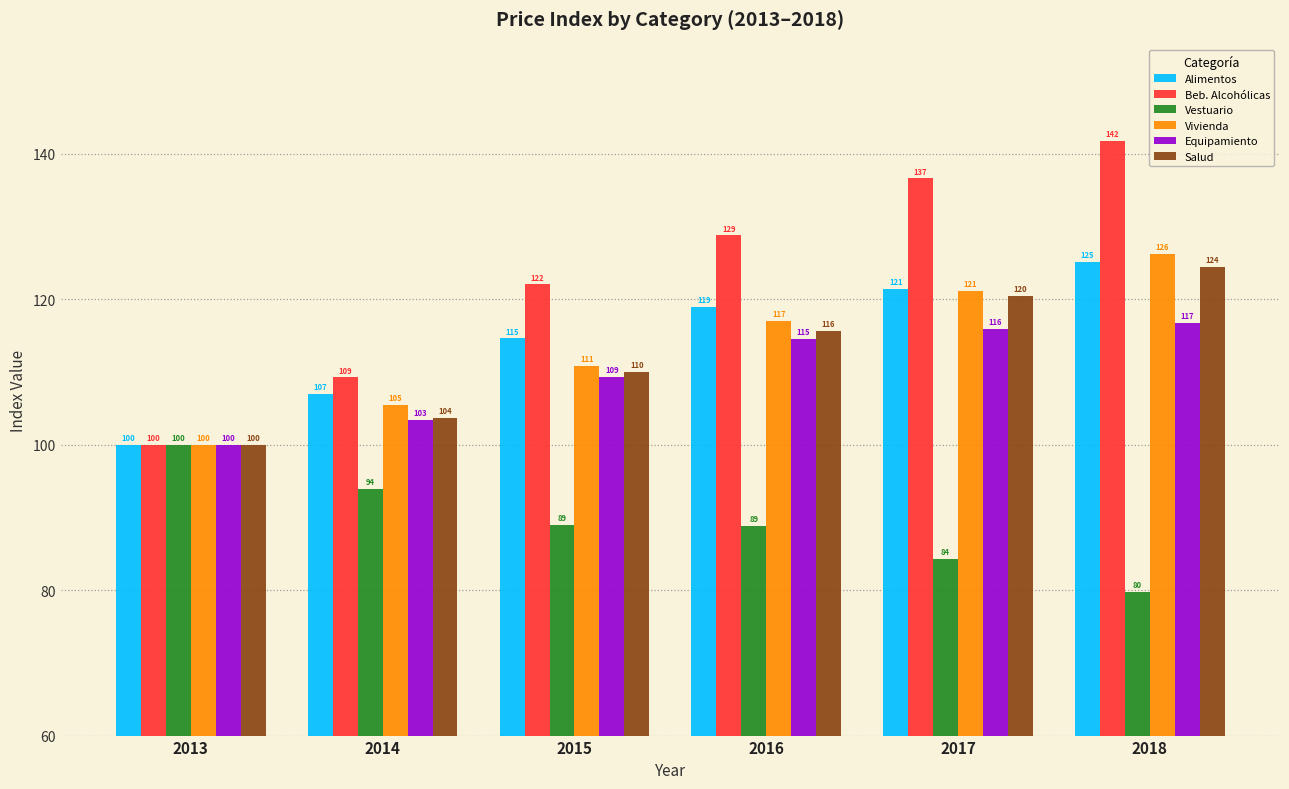

What is the maximum value shown in the chart?

141.8